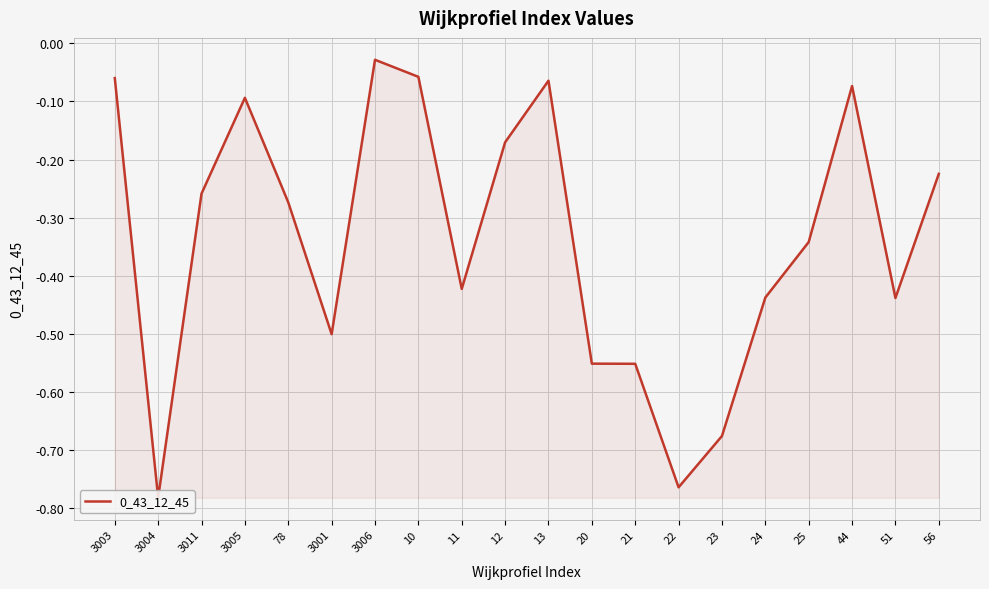

List the labels in order of value, smallest first.

3004, 22, 23, 21, 20, 3001, 51, 24, 11, 25, 78, 3011, 56, 12, 3005, 44, 13, 3003, 10, 3006